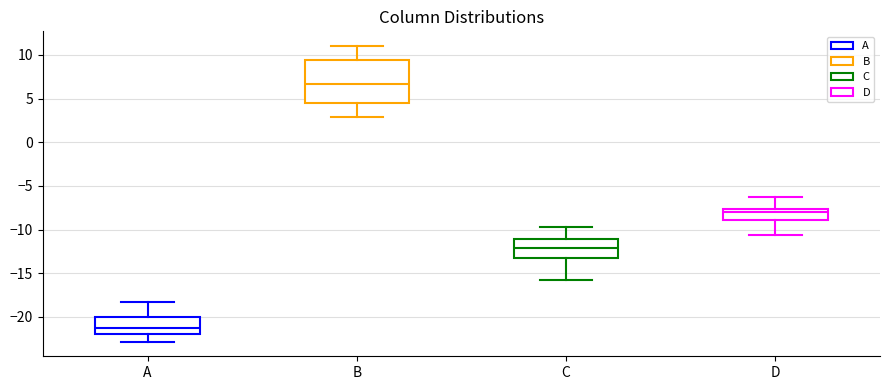

Reading left to right, read every box against the y-axis: the position of its median line, the range the box covers, and the ends of its whiskers. The values are not printed on the chart, so give them approximately, as read against the axis.

A: median -21.5, box -22.0 to -20.0, whiskers -23.0 to -18.0
B: median 6.5, box 4.5 to 9.5, whiskers 3.0 to 11.0
C: median -12.0, box -13.0 to -11.0, whiskers -16.0 to -10.0
D: median -8.0, box -9.0 to -7.5, whiskers -10.5 to -6.5